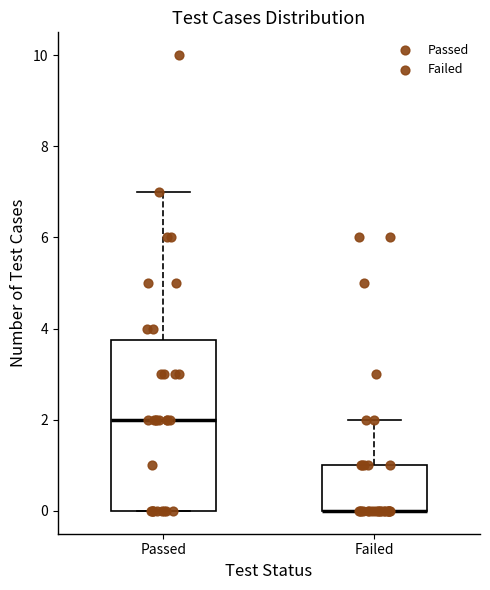

Which box is the tallest, from its lower edge to its upper edge?

Passed